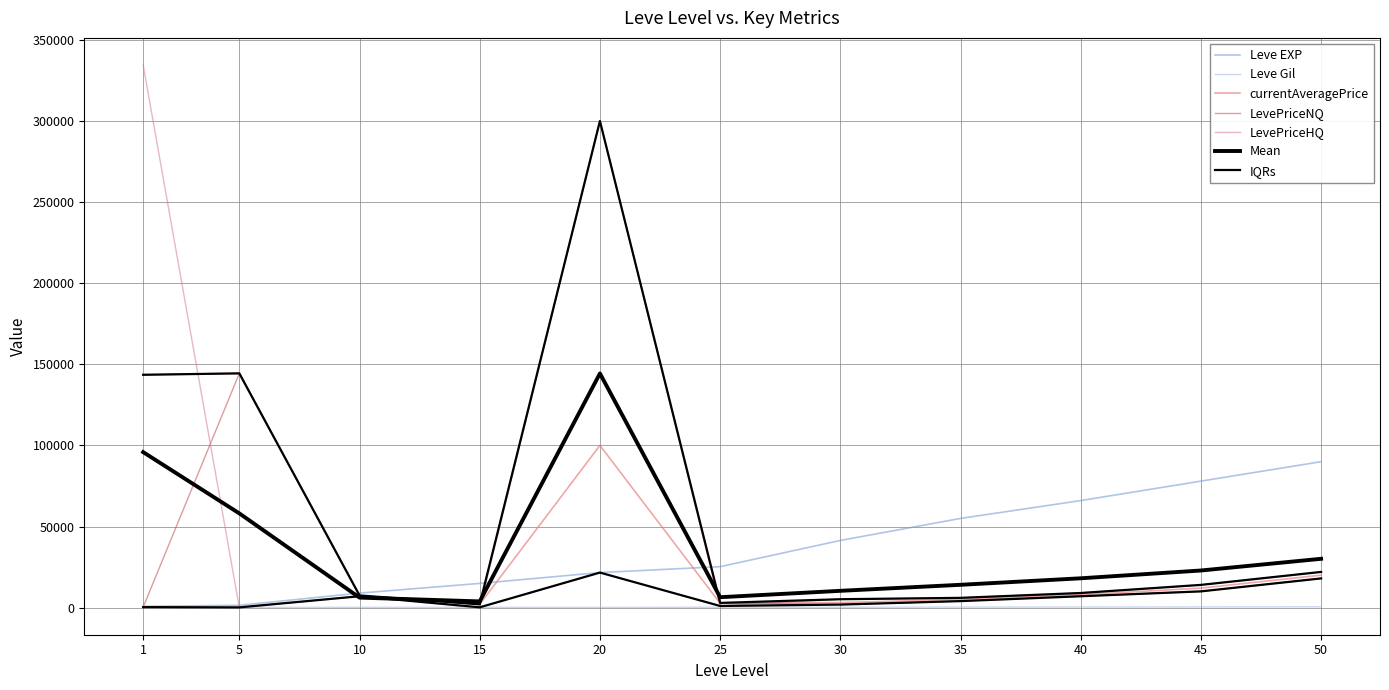

Is the value of Leve EXP at 30 greater than the value of LevePriceHQ at 25?

Yes